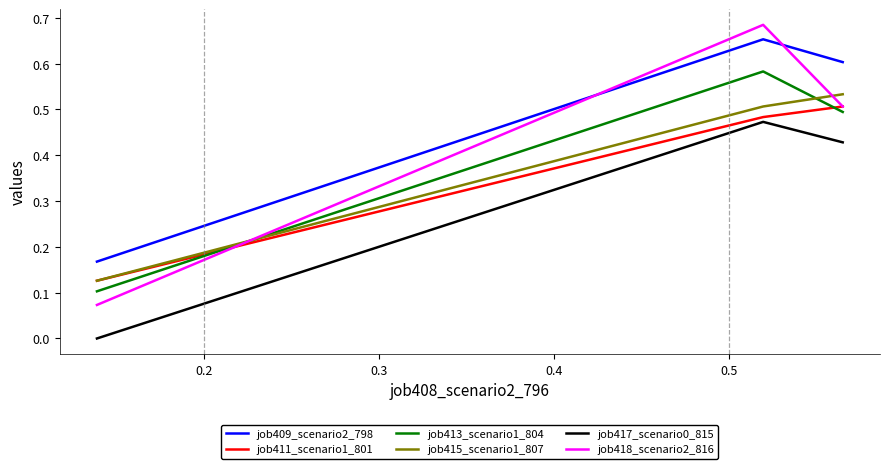

Which series has the largest range (max minus min)?

job418_scenario2_816